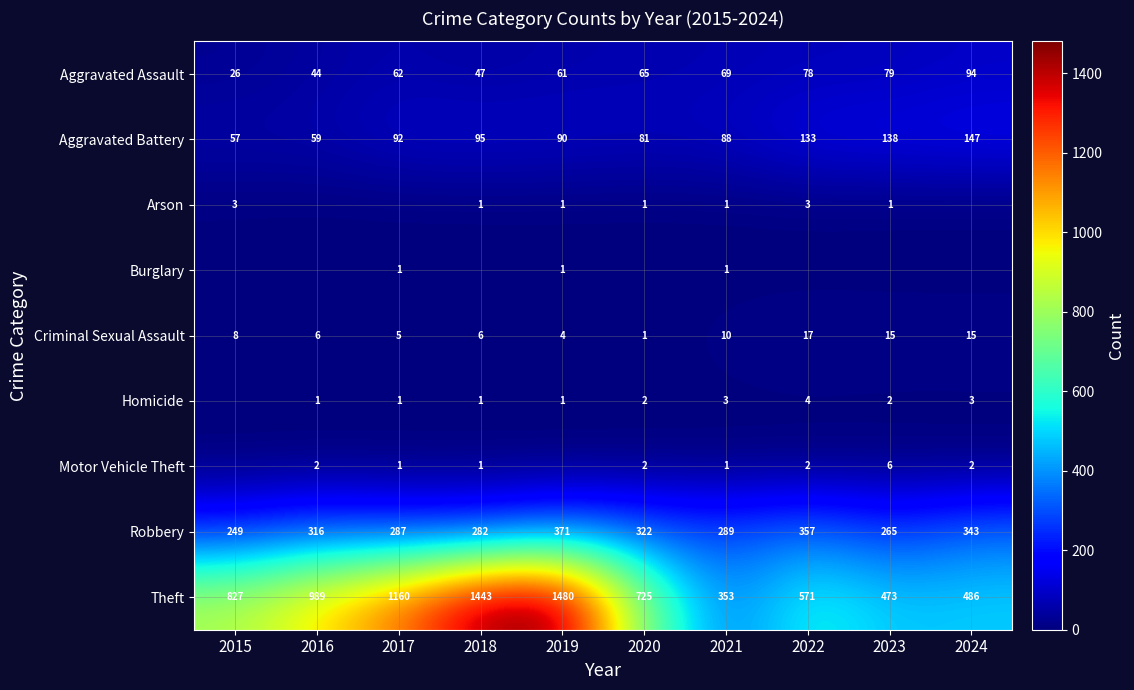

Is it true that Motor Vehicle Theft equals 1 at 2020?

False